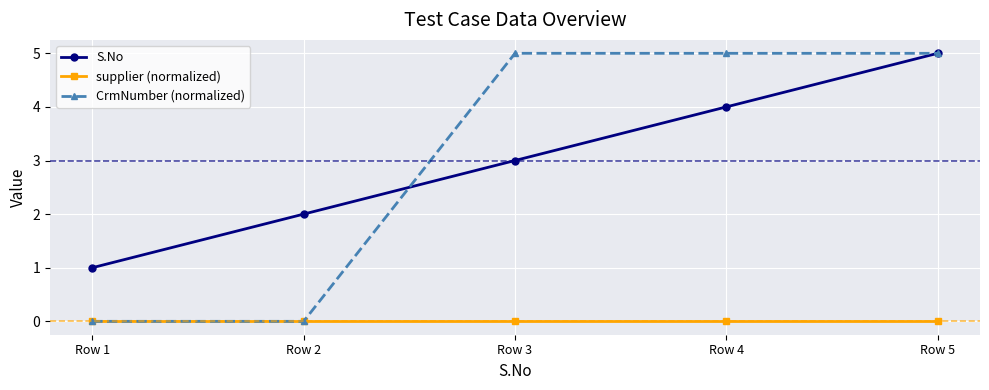

True or false: S.No and supplier (normalized) intersect in this chart.

False